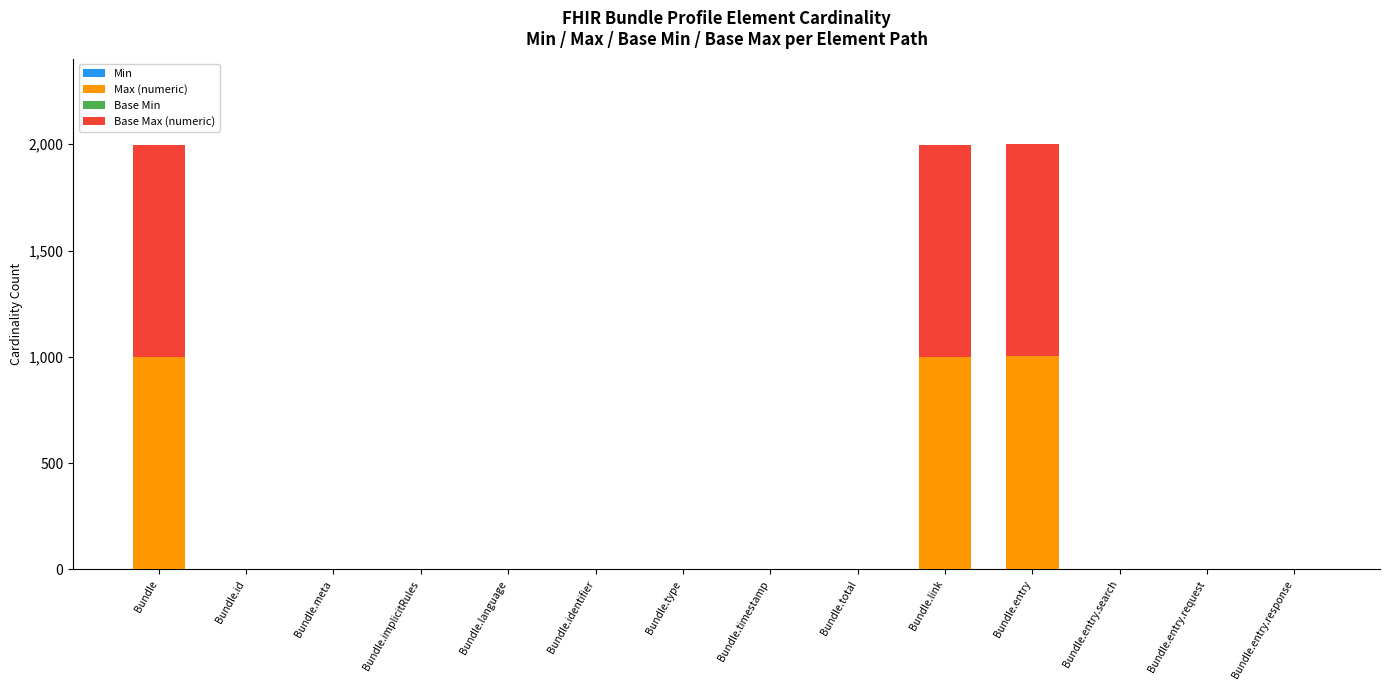

What is the total value across all series at Bundle?

1998